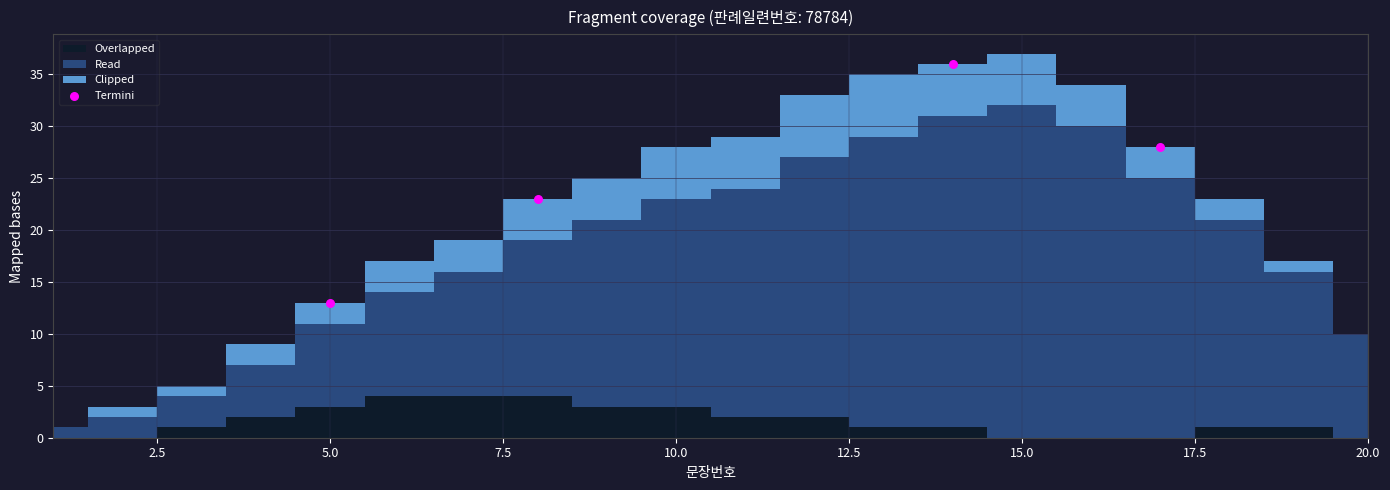

What is the average Y value?

25